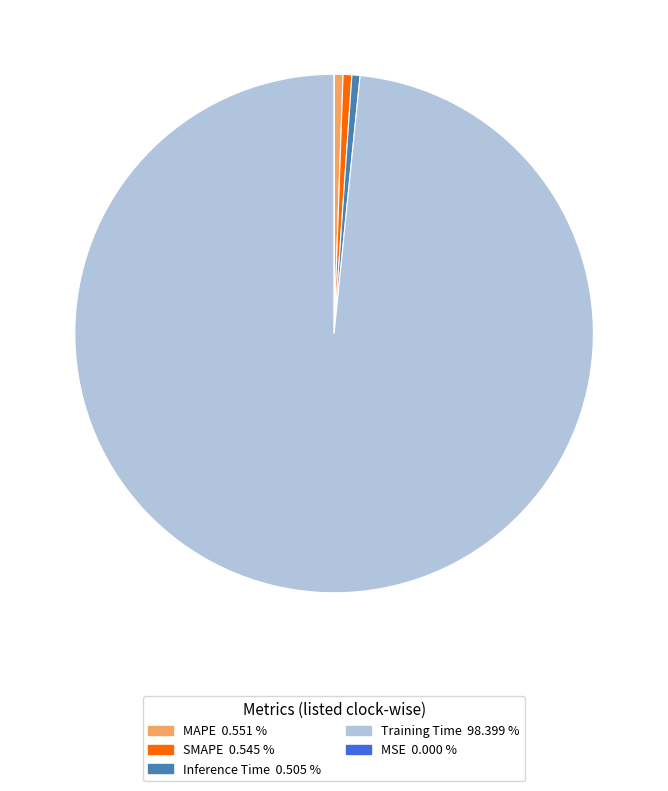

Does Training Time account for over 50% of the chart?

Yes